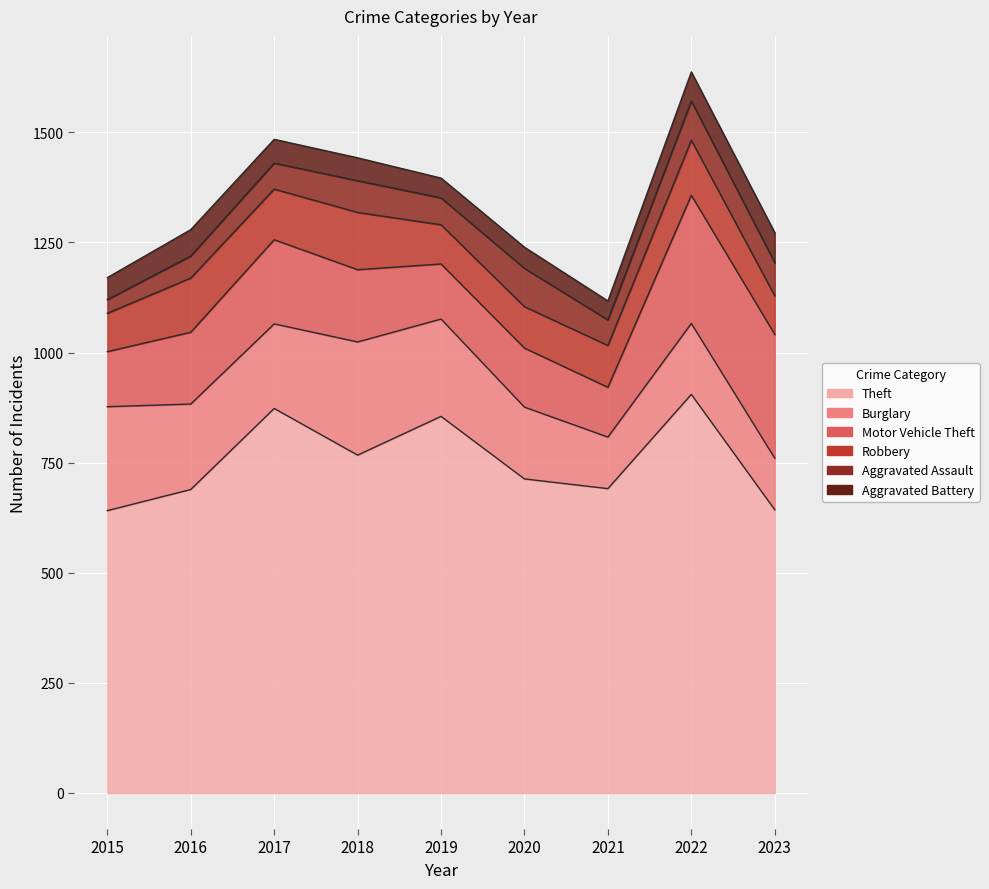

What is the maximum value for Aggravated Assault?

89